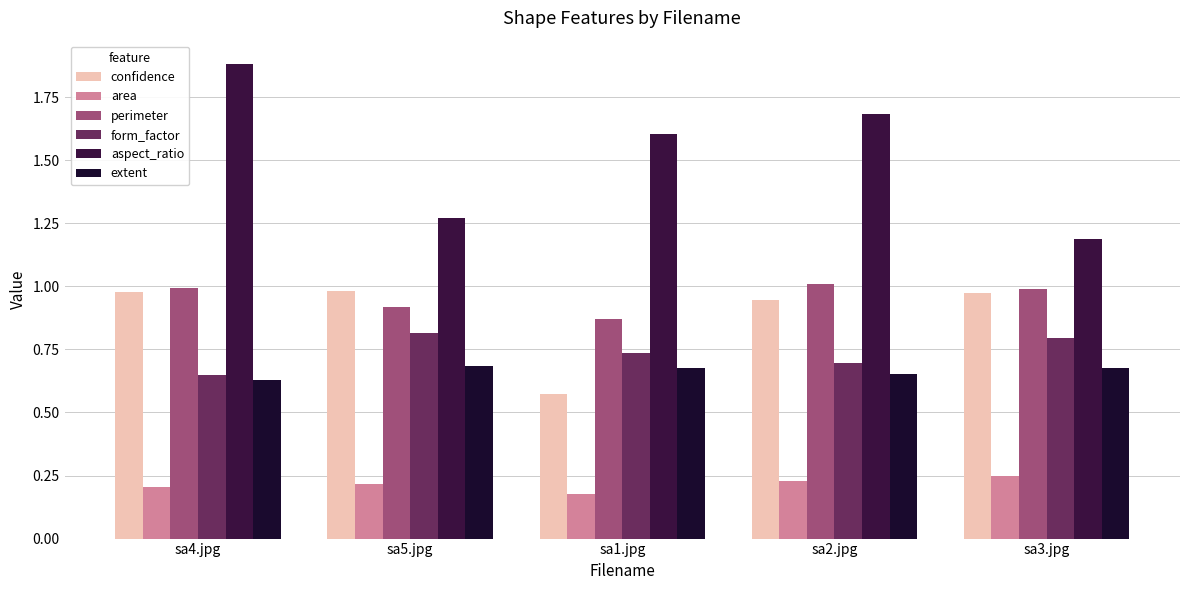

At which label does area reach its minimum?

sa1.jpg